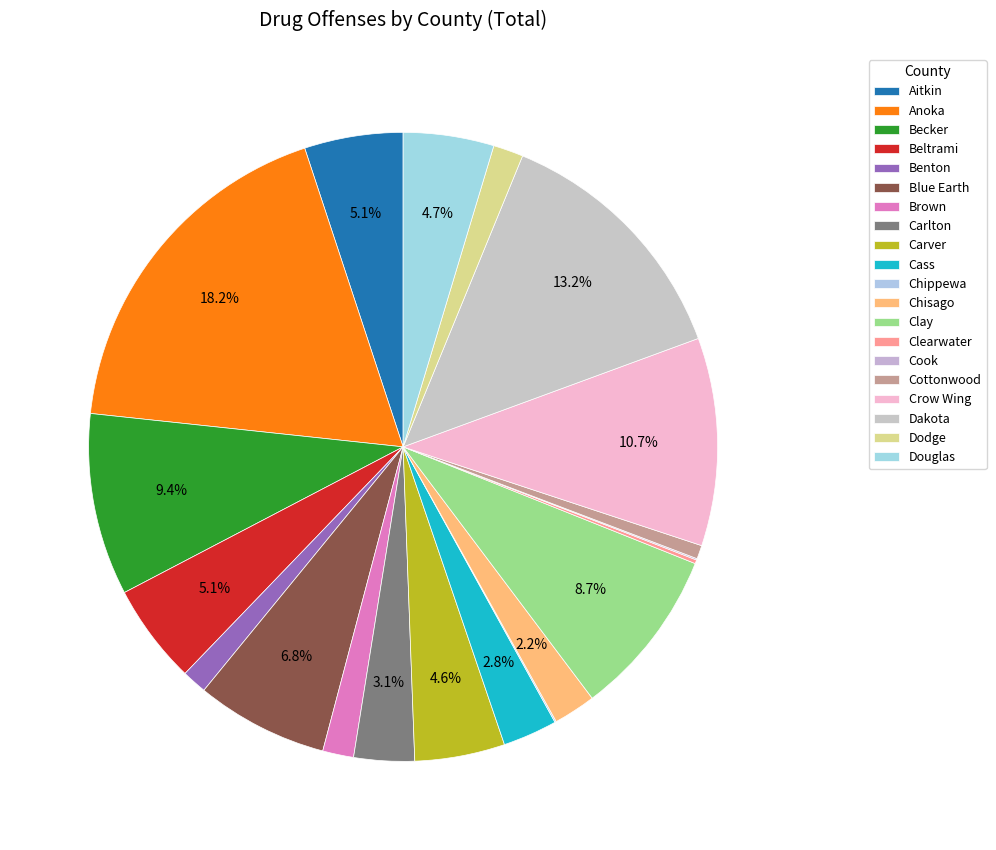

How many segments does this pie chart have?

20